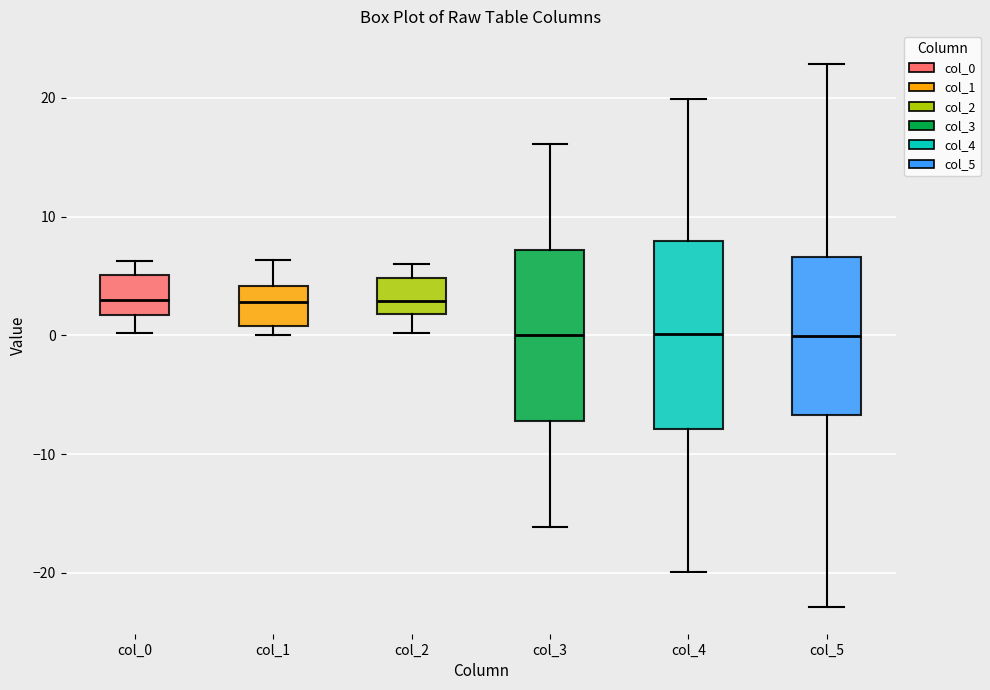

Reading left to right, read every box against the y-axis: the position of its median line, the range the box covers, and the ends of its whiskers. The values are not printed on the chart, so give them approximately, as read against the axis.

col_0: median 3, box 2 to 5, whiskers 0 to 6
col_1: median 3, box 1 to 4, whiskers 0 to 6
col_2: median 3, box 2 to 5, whiskers 0 to 6
col_3: median 0, box -7 to 7, whiskers -16 to 16
col_4: median 0, box -8 to 8, whiskers -20 to 20
col_5: median 0, box -7 to 7, whiskers -23 to 23